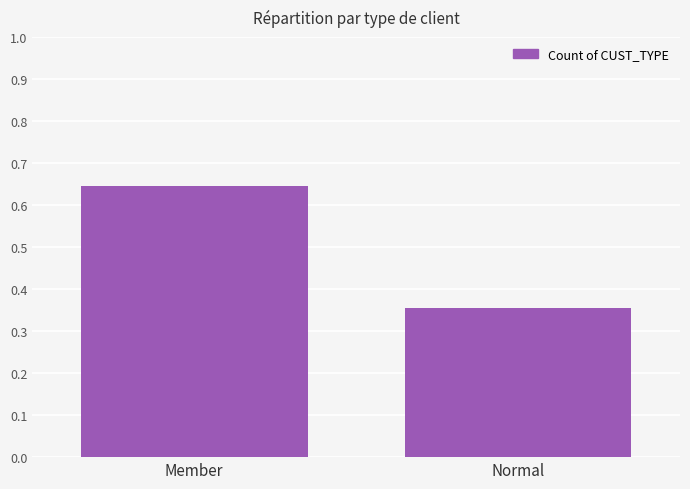

Are the bars grouped side by side (vs. stacked)?

No